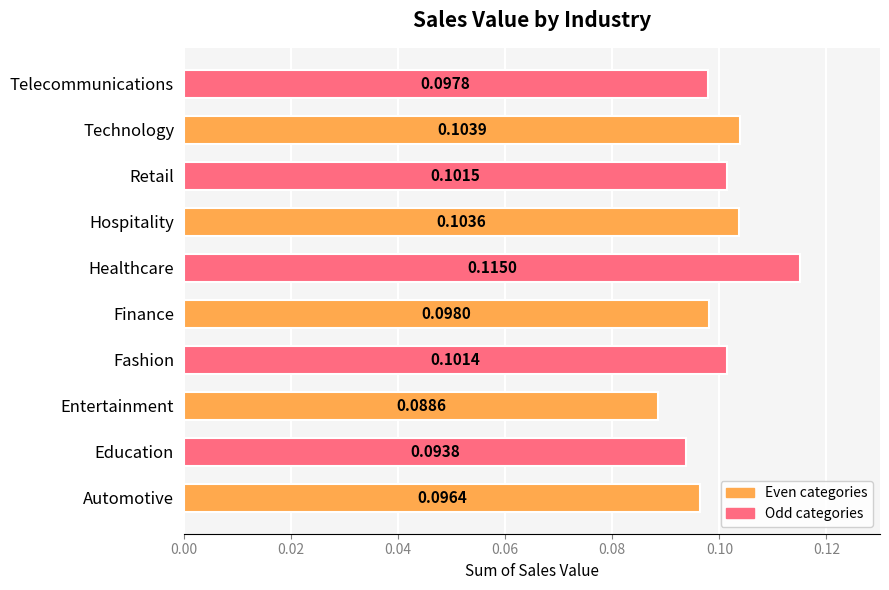

Between Retail and Technology, which is larger?

Technology